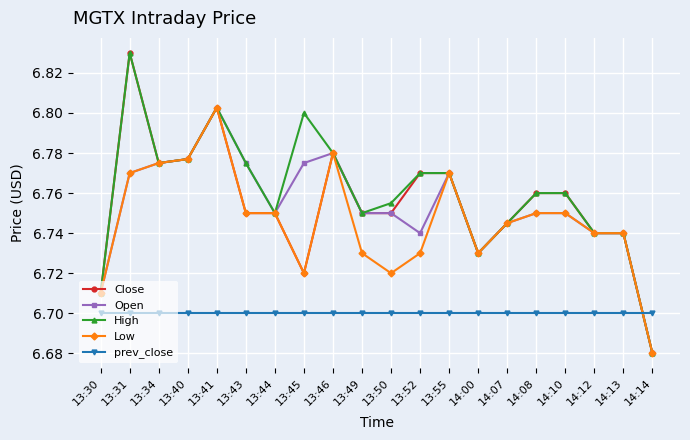

True or false: Low has more than 1 interior local peaks.

True